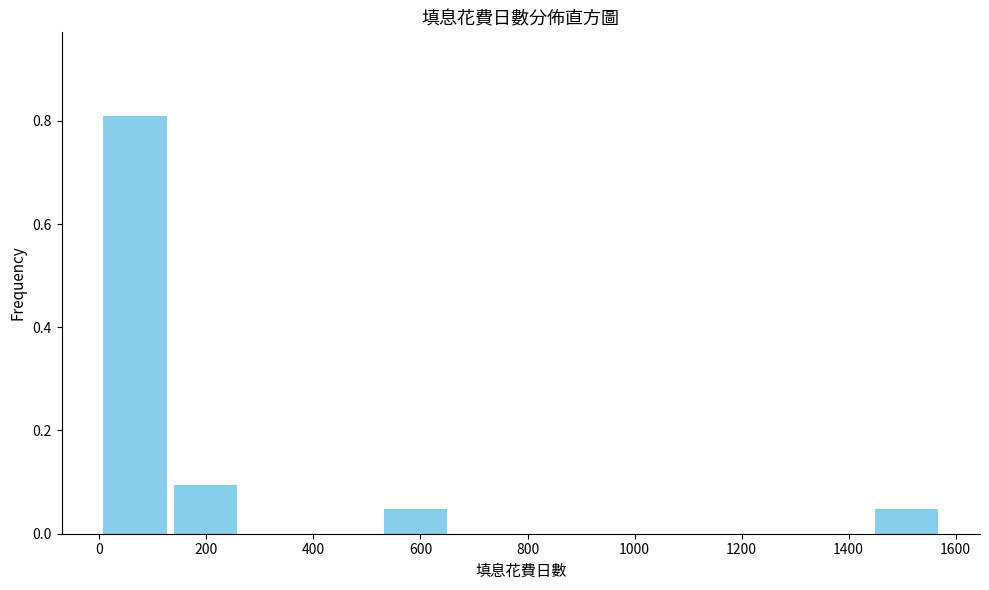

Reading left to right, transcribe this chart: for each bar, give the range it covers on the x-axis and its height. Neither the bar edges nor the heights are printed on the chart, so give them approximately, as read against the axes.

0 to 140: 0.80
140 to 260: 0.10
260 to 400: 0
400 to 520: 0
520 to 660: 0.04
660 to 780: 0
780 to 920: 0
920 to 1040: 0
1040 to 1180: 0
1180 to 1320: 0
1320 to 1440: 0
1440 to 1580: 0.04